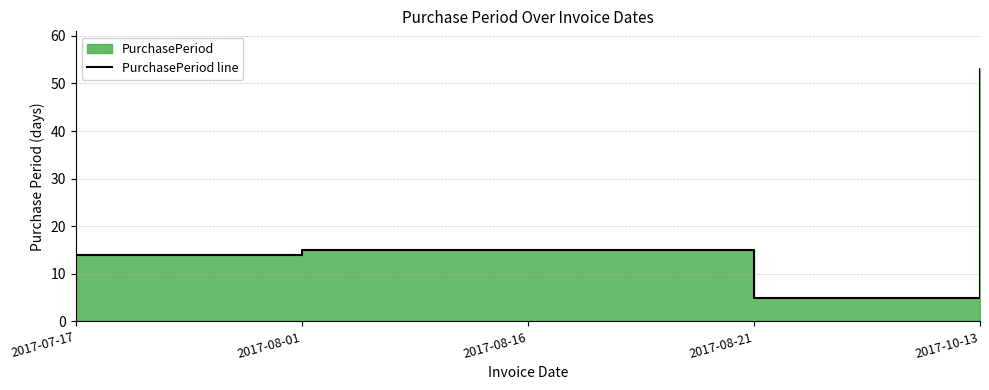

Rank the categories by value from lowest to highest.

2017-08-21, 2017-07-17, 2017-08-01, 2017-08-16, 2017-10-13